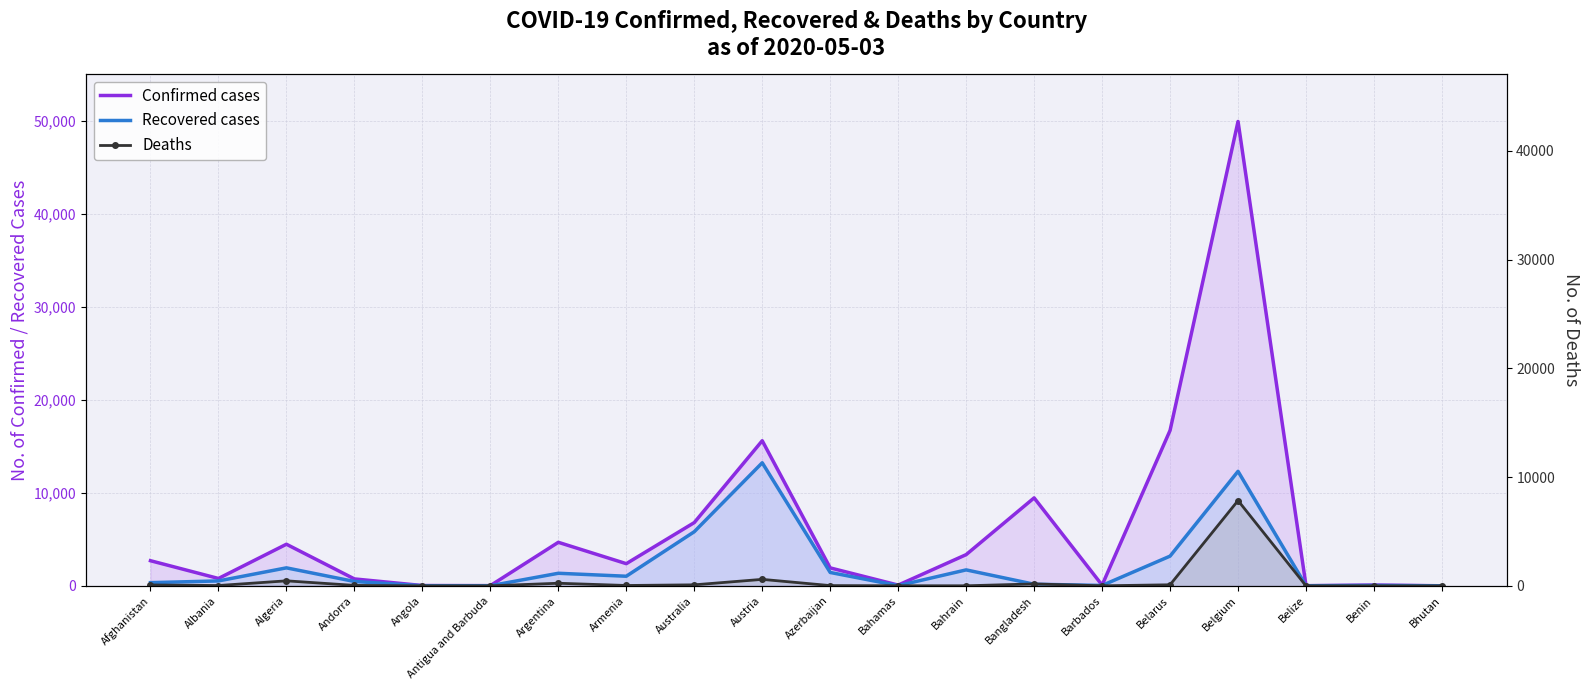

Is it true that Deaths equals 32 at Australia?

False